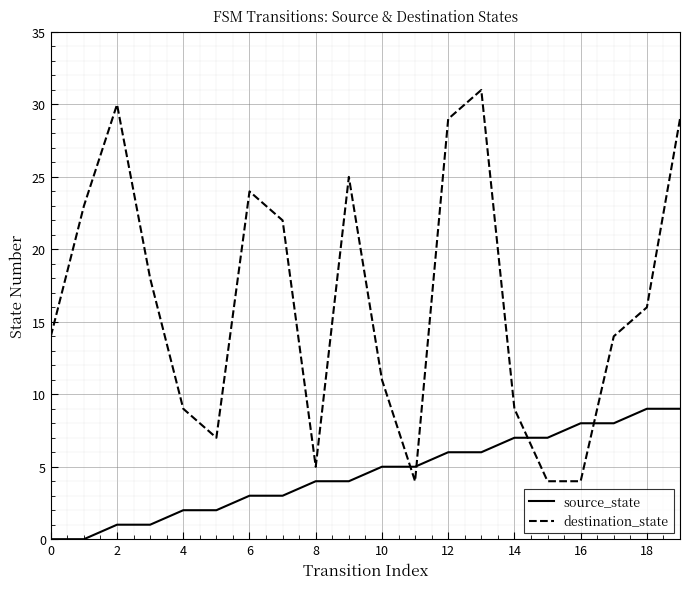

Reading left to right, list all the values displayed in this chart.

source_state: 0	0	1	1	2	2	3	3	4	4	5	5	6	6	7	7	8	8	9	9
destination_state: 14	23	30	18	9	7	24	22	5	25	11	4	29	31	9	4	4	14	16	29